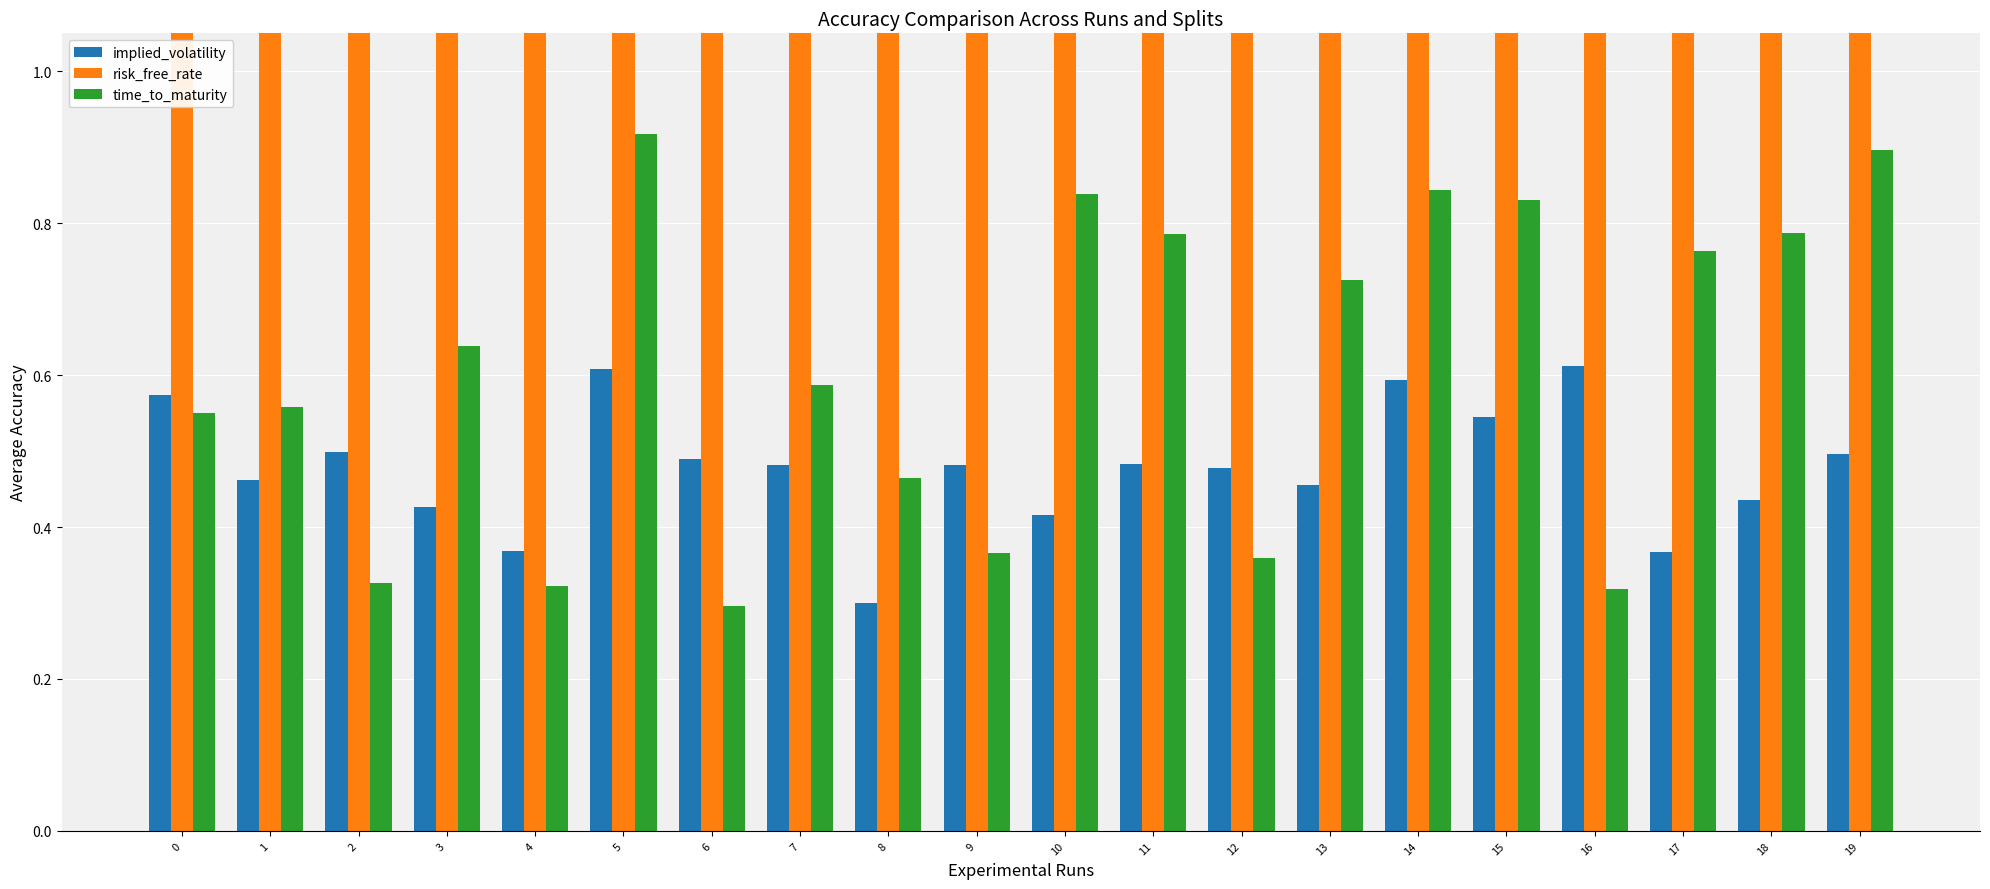

Where is time_to_maturity nearest to the value 0?

6